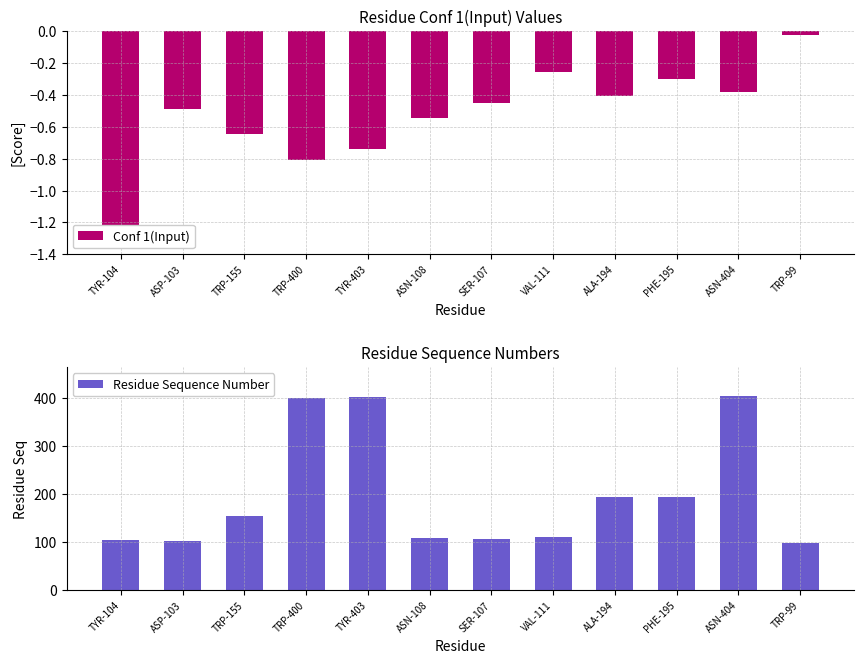

Count the number of data series in this chart.

2